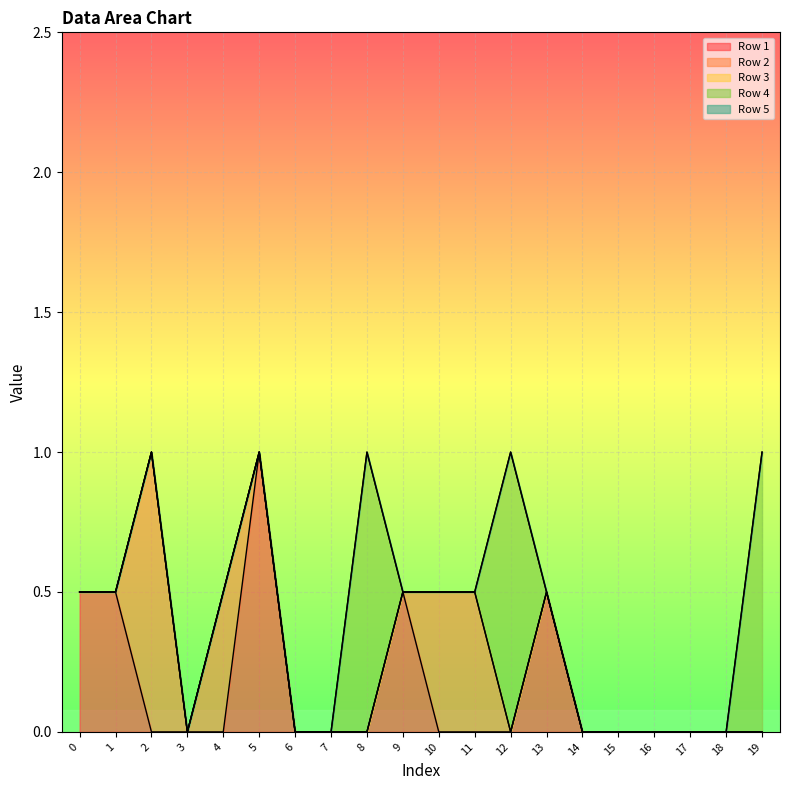

Is it true that Row 1 equals -1 at 2?

False